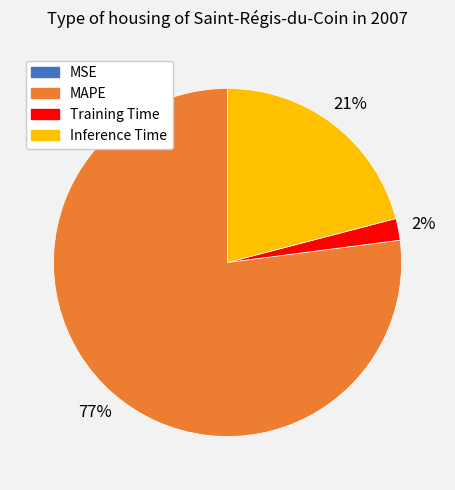

Does any single category account for the majority?

Yes